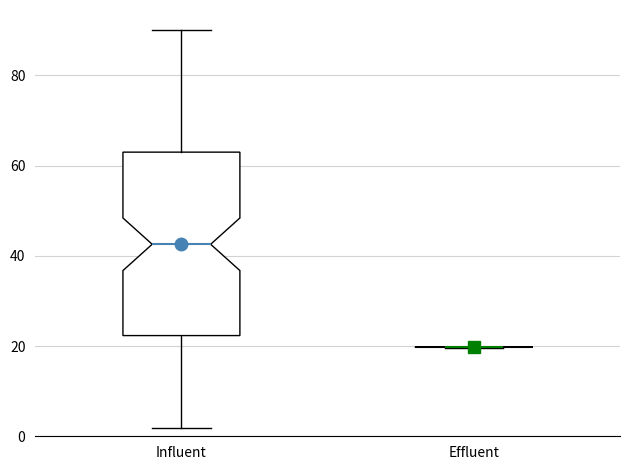

Reading left to right, transcribe this box plot: for each box, give where its median line is, the range the box spans, and where its two whiskers end, as read against the y-axis. The values are not printed on the chart, so give them approximately, as read against the axis.

Influent: median 42, box 22 to 62, whiskers 2 to 90
Effluent: box collapsed to a line at 20, whiskers 20 to 20